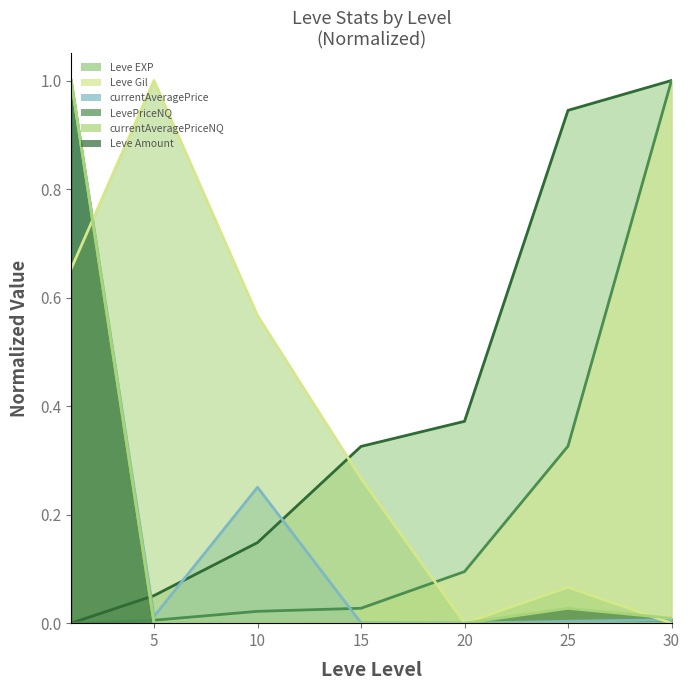

True or false: Leve Amount (line) and LevePriceNQ (line) cross at least once.

True